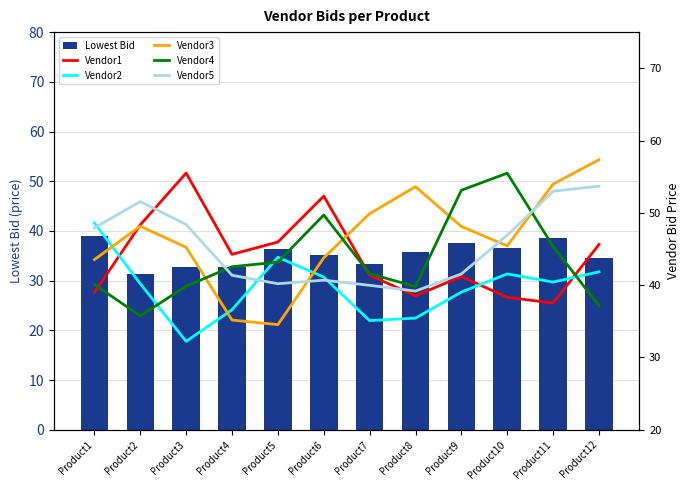

Is the value of Lowest Bid at Product4 greater than the value of Vendor2 at Product8?

No